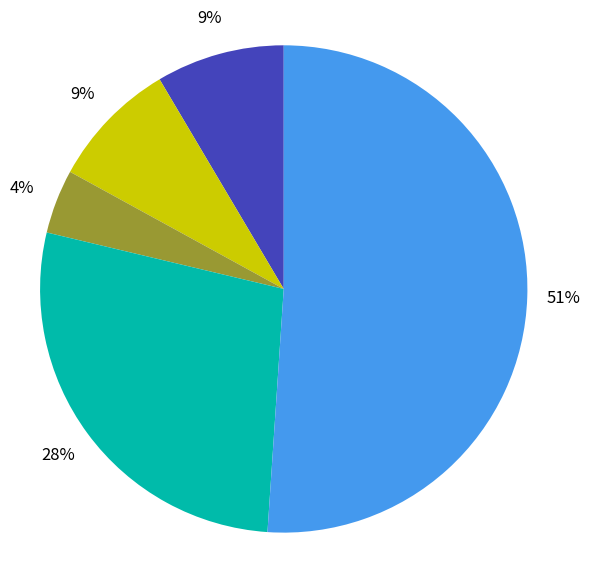

How many segments does this pie chart have?

5